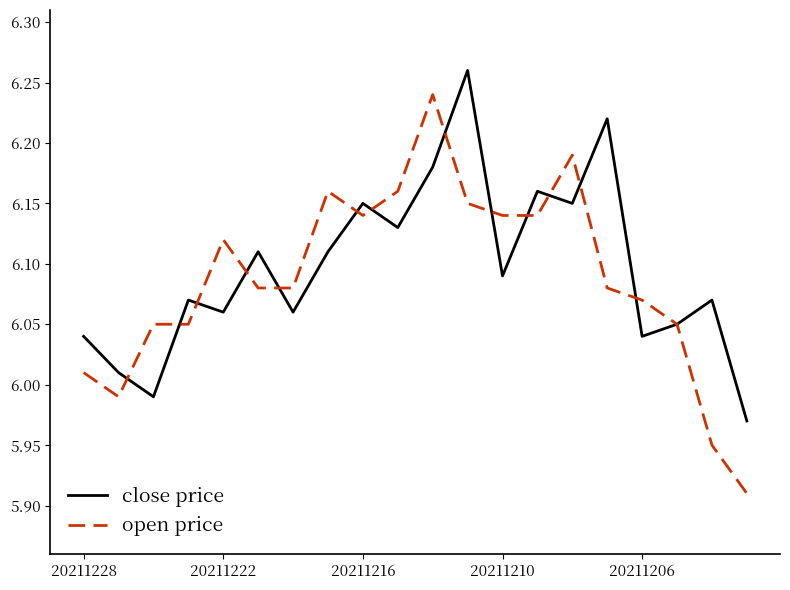

Rank the series by their maximum value, from lowest to highest.

open price, close price